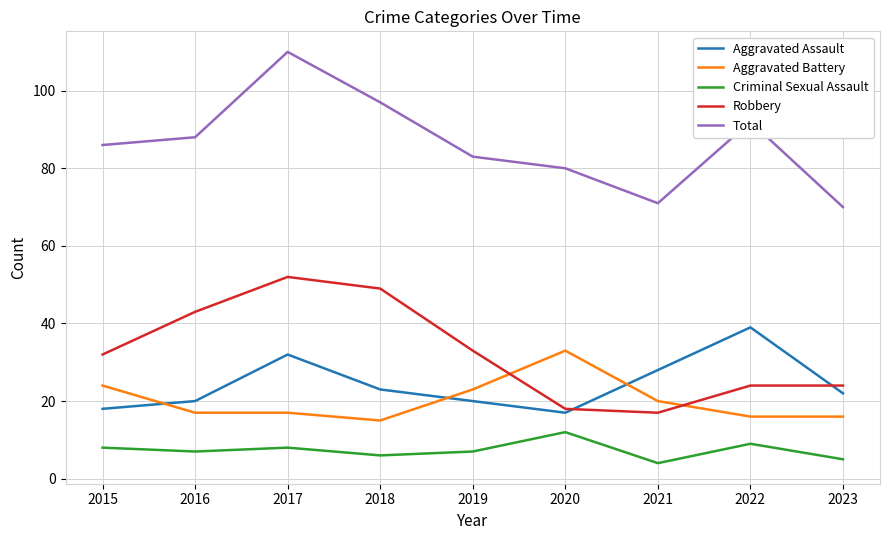

Which series has the largest range (max minus min)?

Total